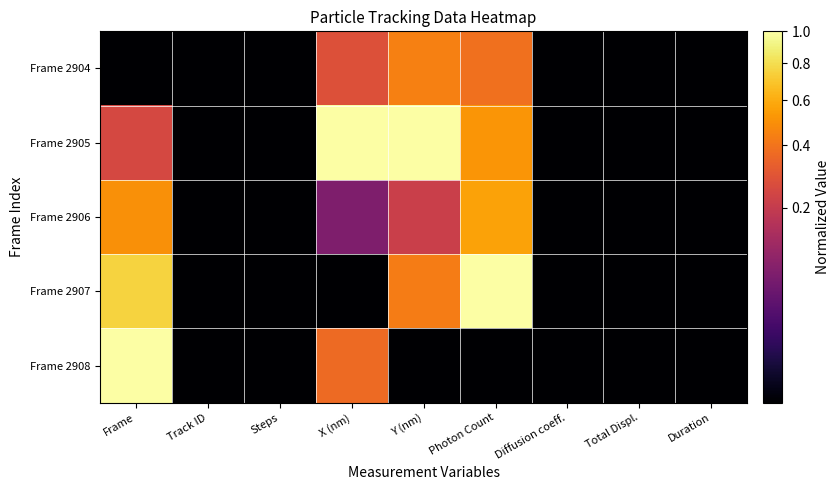

Reading left to right, list all the values displayed in this chart.

Frame 2904: Frame=0.0	Track ID=0.0	Steps=0.0	X (nm)=0.3	Y (nm)=0.4	Photon Count=0.4	Diffusion coeff.=0.0	Total Displ.=0.0	Duration=0.0
Frame 2905: Frame=0.2	Track ID=0.0	Steps=0.0	X (nm)=1.0	Y (nm)=1.0	Photon Count=0.5	Diffusion coeff.=0.0	Total Displ.=0.0	Duration=0.0
Frame 2906: Frame=0.5	Track ID=0.0	Steps=0.0	X (nm)=0.1	Y (nm)=0.2	Photon Count=0.6	Diffusion coeff.=0.0	Total Displ.=0.0	Duration=0.0
Frame 2907: Frame=0.8	Track ID=0.0	Steps=0.0	X (nm)=0.0	Y (nm)=0.4	Photon Count=1.0	Diffusion coeff.=0.0	Total Displ.=0.0	Duration=0.0
Frame 2908: Frame=1.0	Track ID=0.0	Steps=0.0	X (nm)=0.4	Y (nm)=0.0	Photon Count=0.0	Diffusion coeff.=0.0	Total Displ.=0.0	Duration=0.0